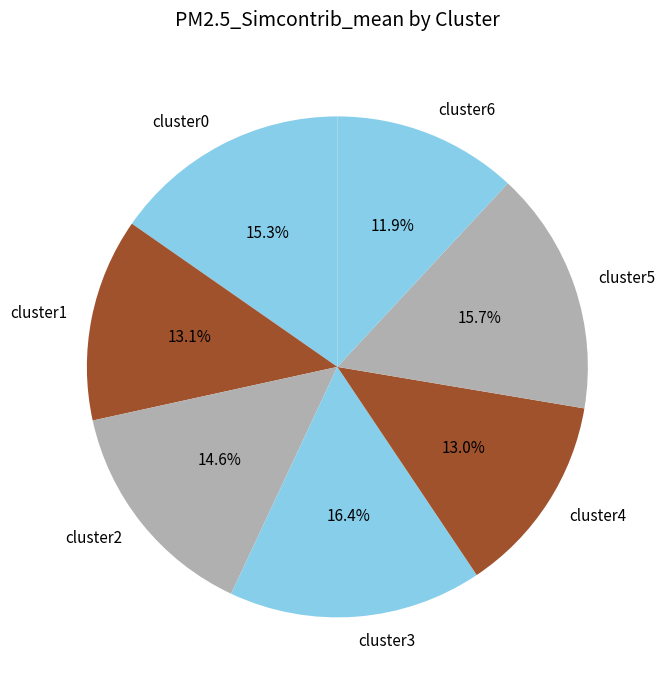

Count the number of slices in the pie.

7